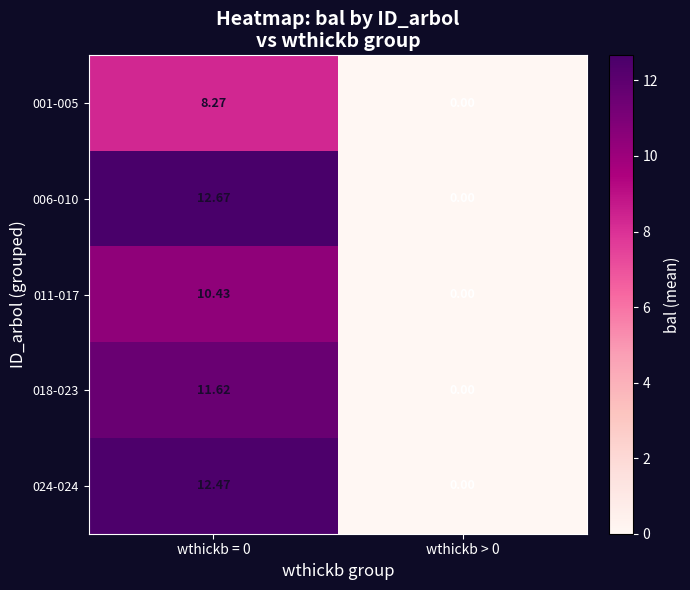

Is the value of 006-010 at wthickb > 0 greater than the value of 024-024 at wthickb = 0?

No